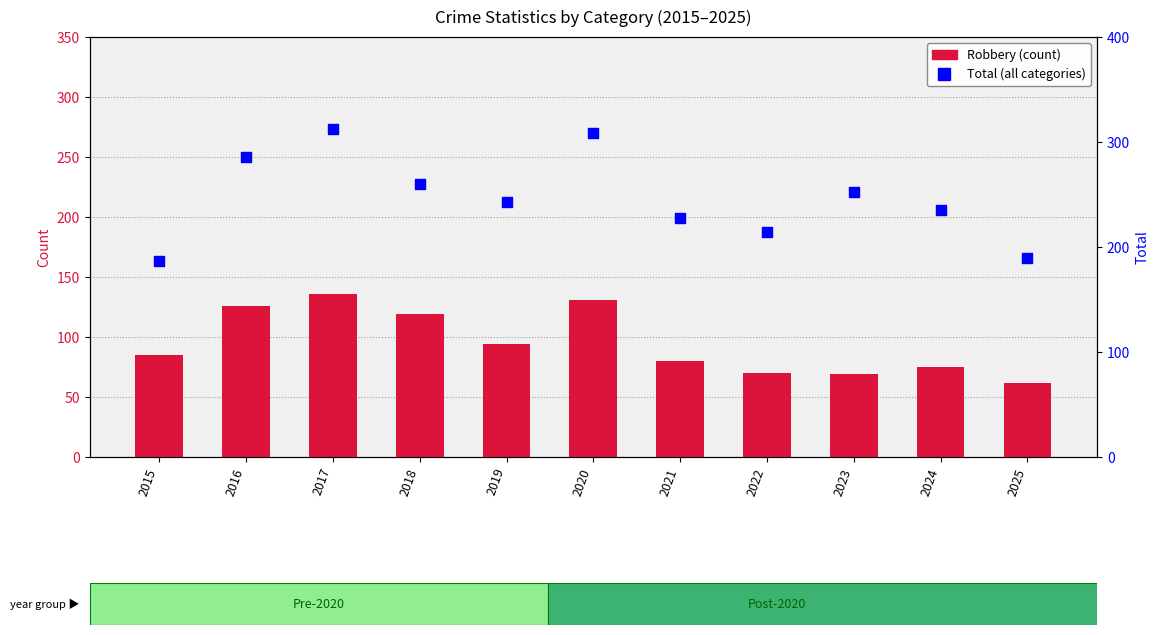

What are all the series names shown in the legend?

Robbery, Total